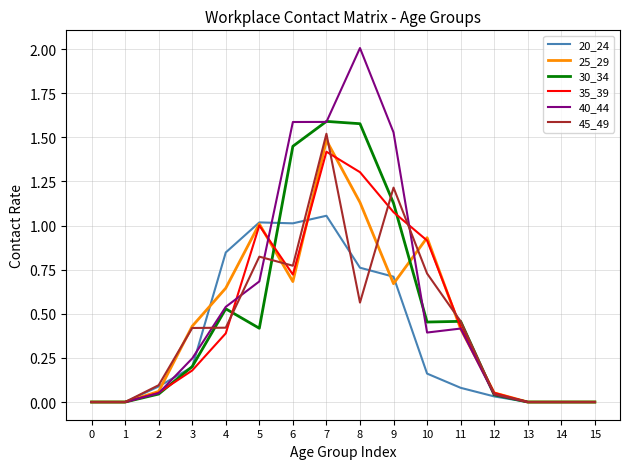

How many distinct data groups are displayed?

6